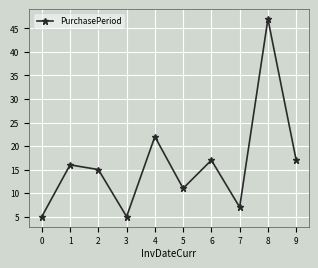

How many points are higher than both their immediate neighbors (excluding endpoints)?

4